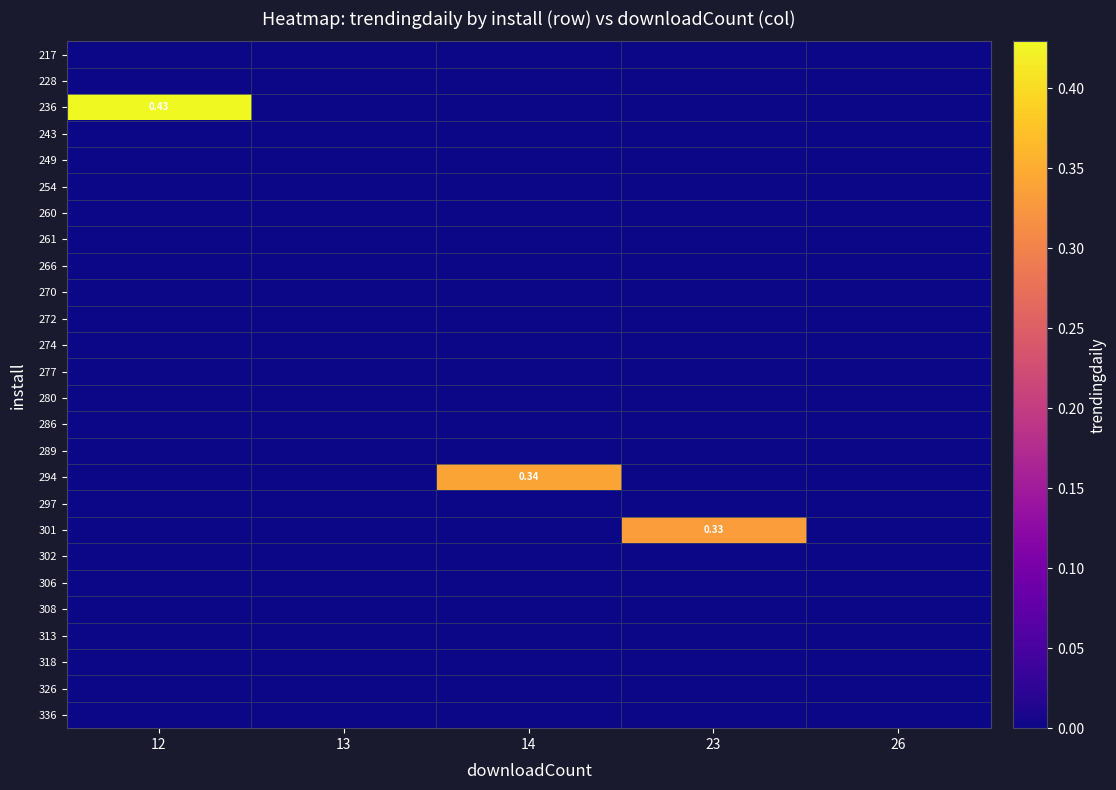

At 14, list the series in order from largest to smallest.

294, 217, 228, 236, 243, 249, 254, 260, 261, 266, 270, 272, 274, 277, 280, 286, 289, 297, 301, 302, 306, 308, 313, 318, 326, 336